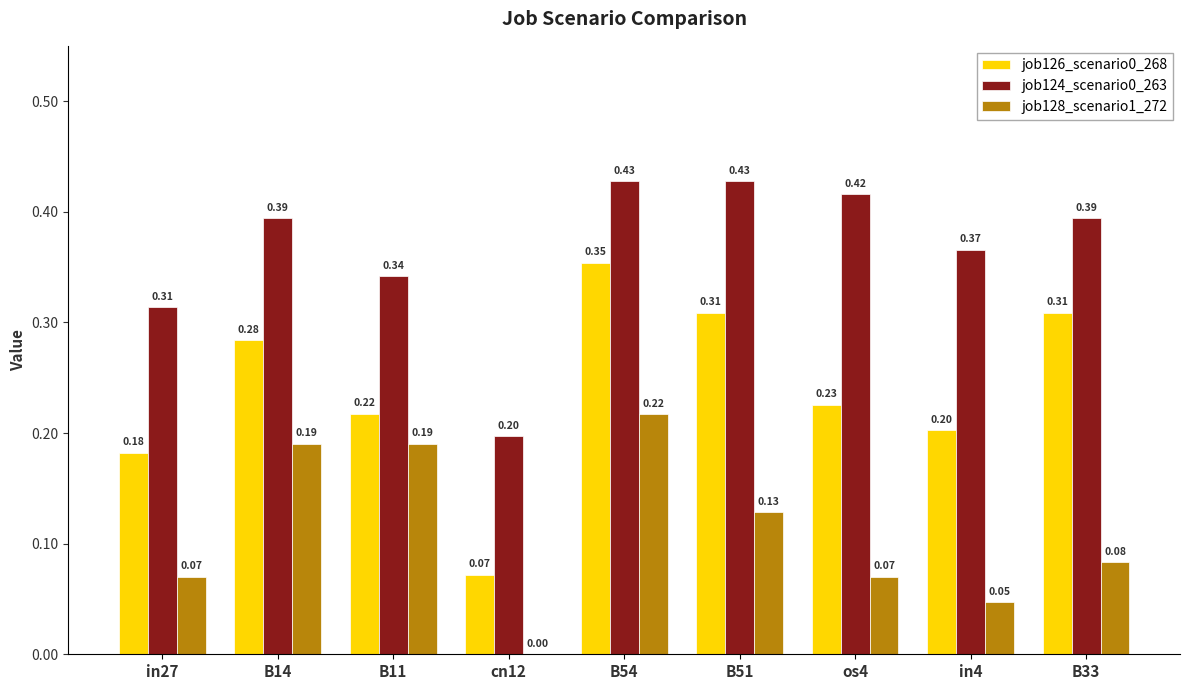

What is the sum of all job128_scenario1_272 values?

1.0